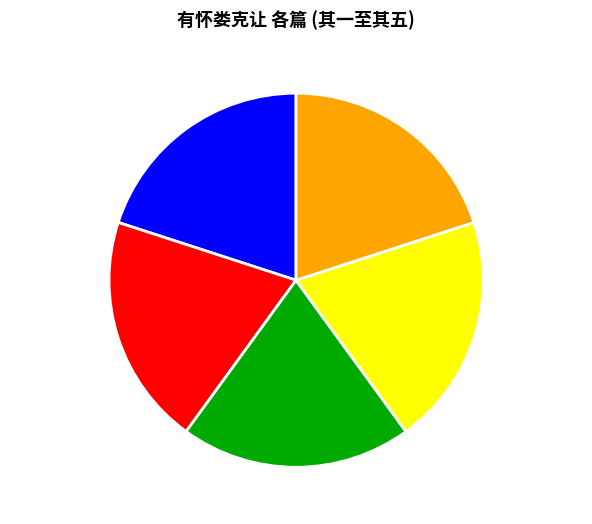

Is 有怀娄克让 其四 the majority of the pie?

No